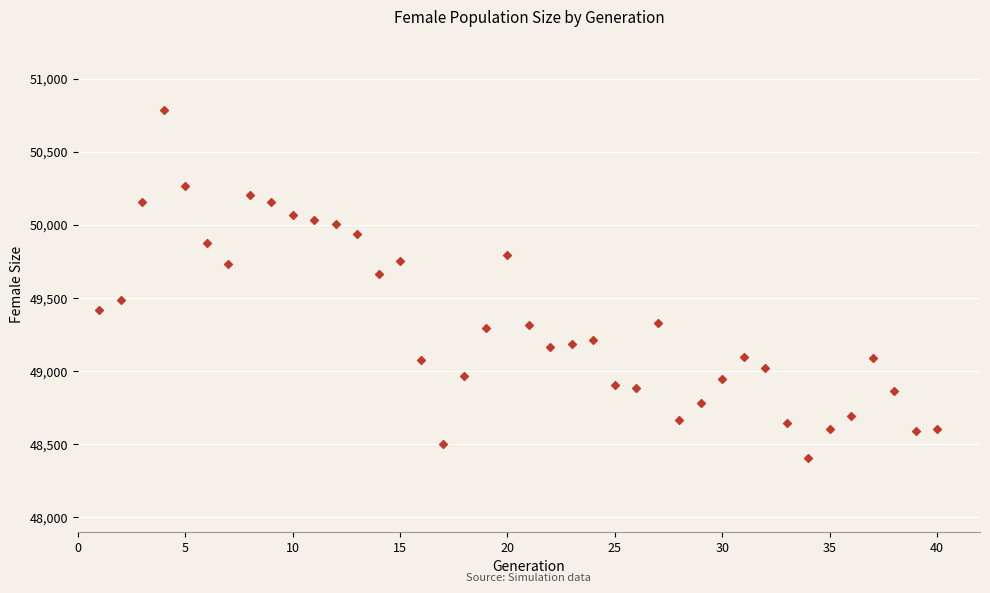

What is the range of X values (max minus min)?

39